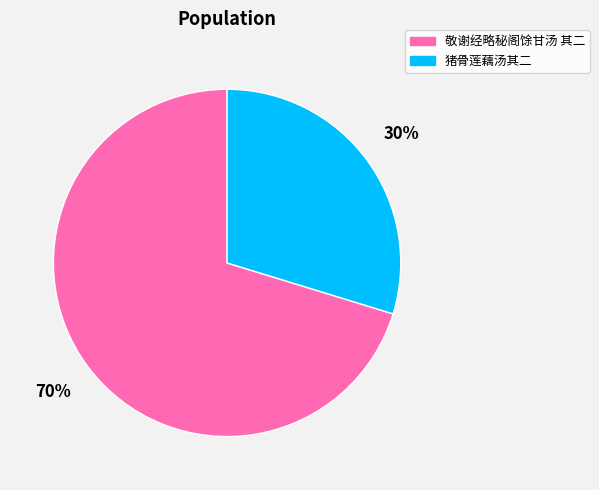

Is it true that 猪骨莲藕汤其二 is 17% of the pie?

False